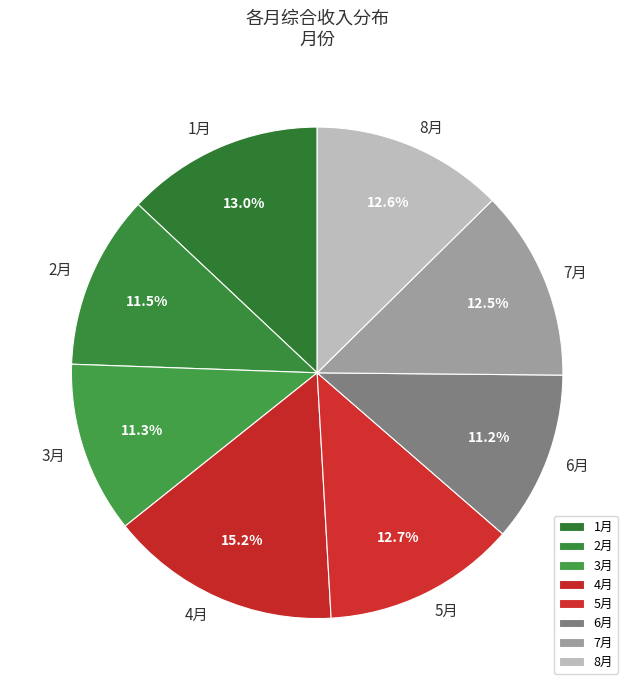

Does 7月 account for over 50% of the chart?

No